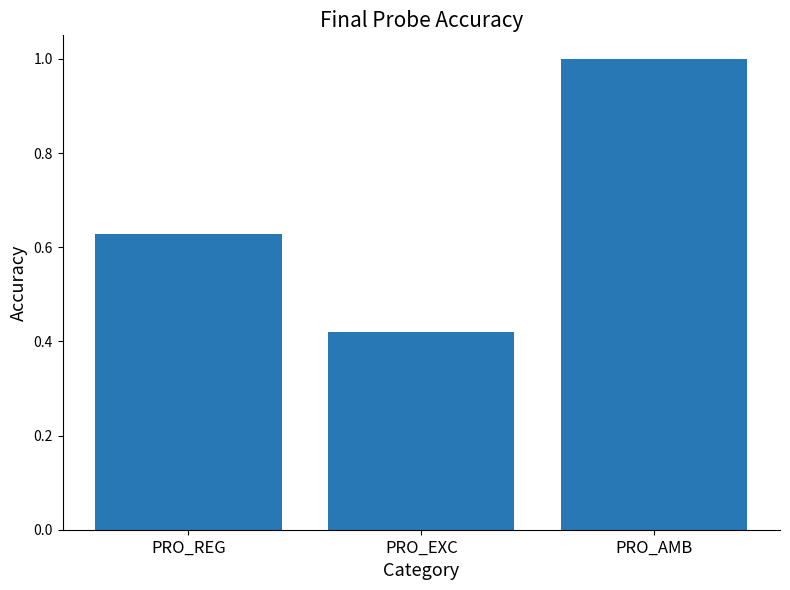

What is the label of the 1st bar from the left?

PRO_REG